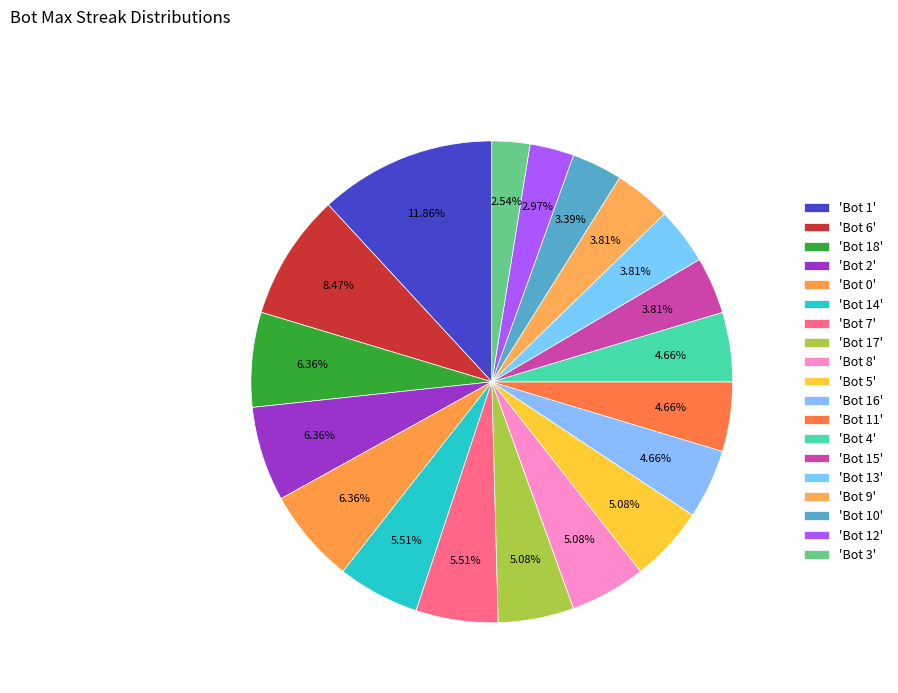

Rank the categories by value from highest to lowest.

Bot 1, Bot 6, Bot 18, Bot 2, Bot 0, Bot 14, Bot 7, Bot 17, Bot 8, Bot 5, Bot 16, Bot 11, Bot 4, Bot 15, Bot 13, Bot 9, Bot 10, Bot 12, Bot 3